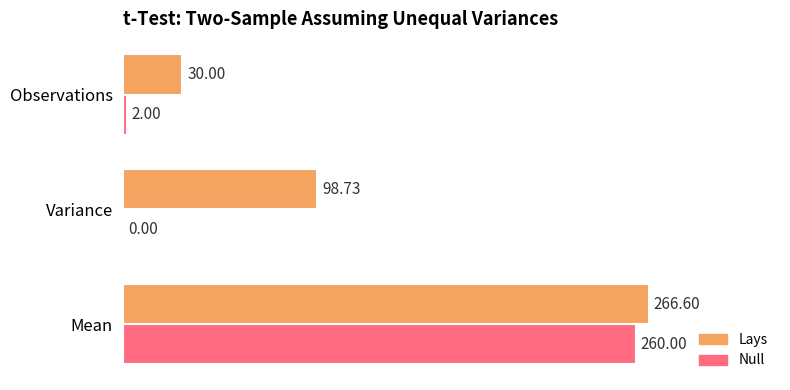

At which category does the chart reach its peak across all series?

Mean